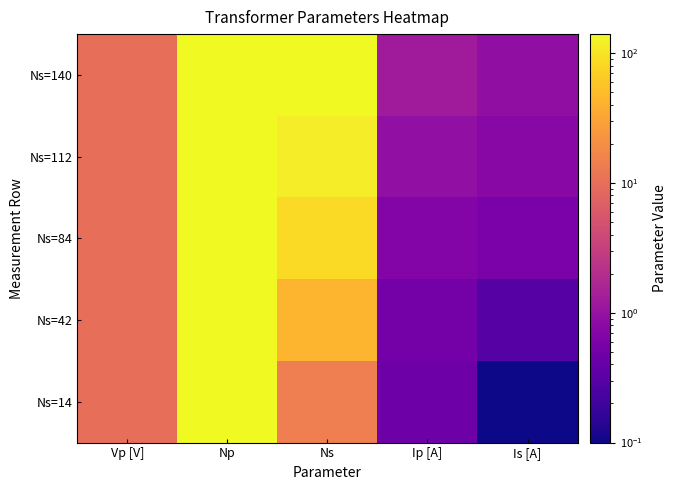

What is the total value across all series at Ns?

392.0